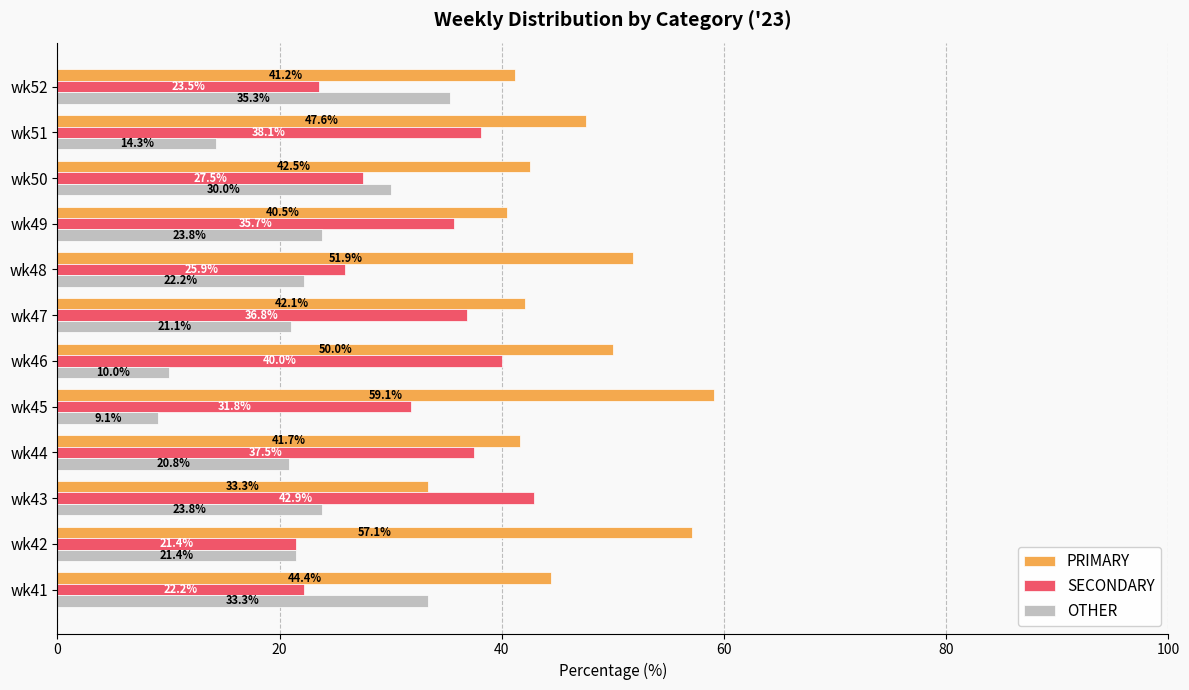

List the series in order of their peak value, highest first.

PRIMARY, SECONDARY, OTHER